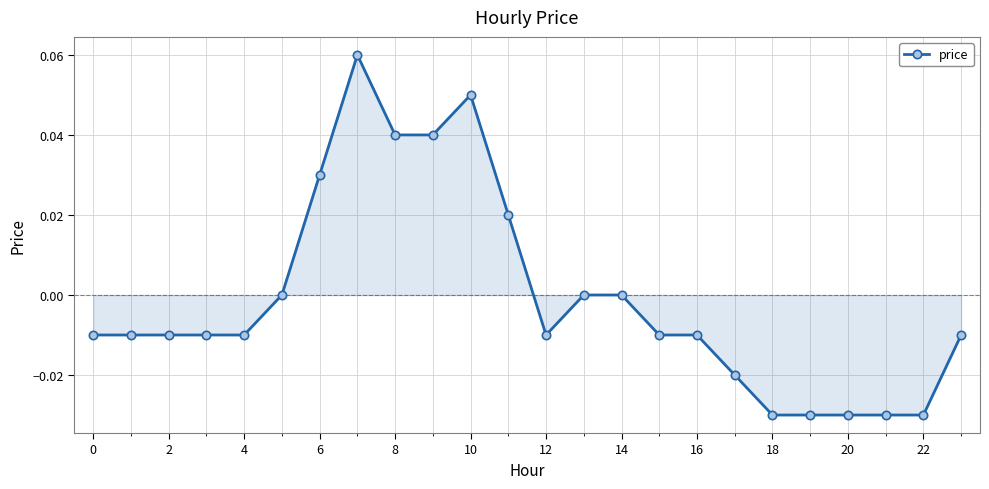

True or false: there are more than 1 points higher than both neighbors.

True